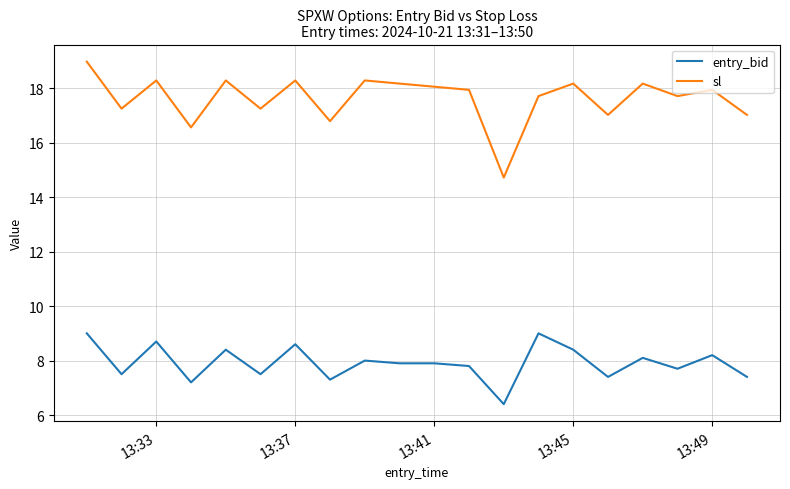

What is the difference between the maximum and minimum values in the sl series?

4.3